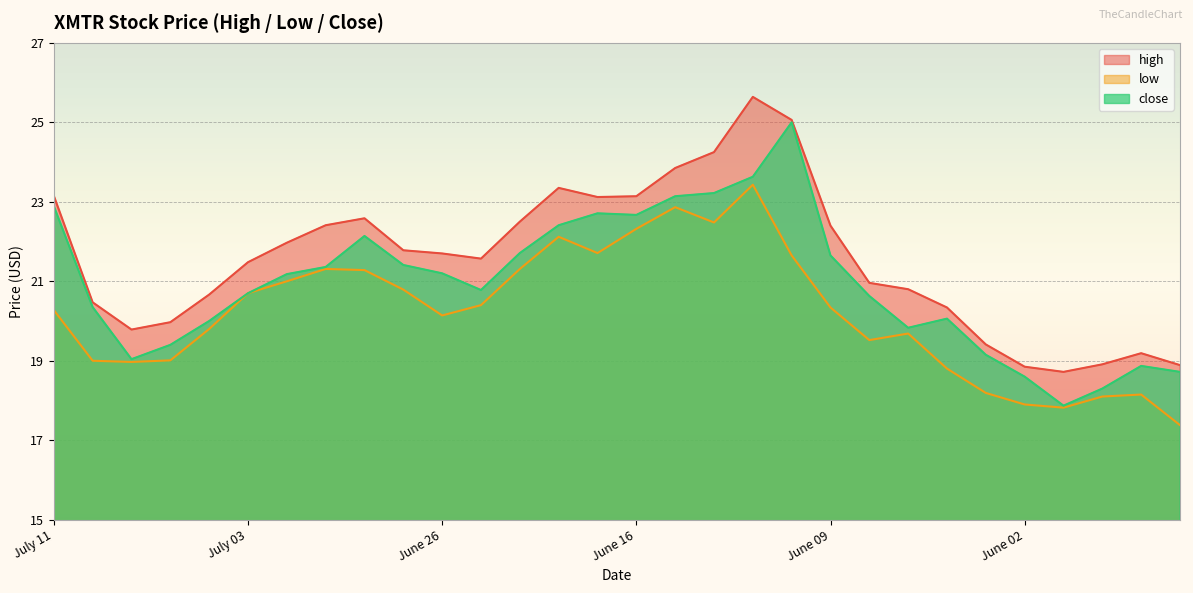

Rank the categories by low value from highest to lowest.

June 13, June 15, June 14, June 16, June 21, June 20, June 12, June 29, June 22, June 28, June 30, June 27, July 03, June 23, June 09, July 11, June 26, July 05, June 07, June 08, July 06, July 10, July 07, June 06, June 05, May 30, May 31, June 02, June 01, May 26